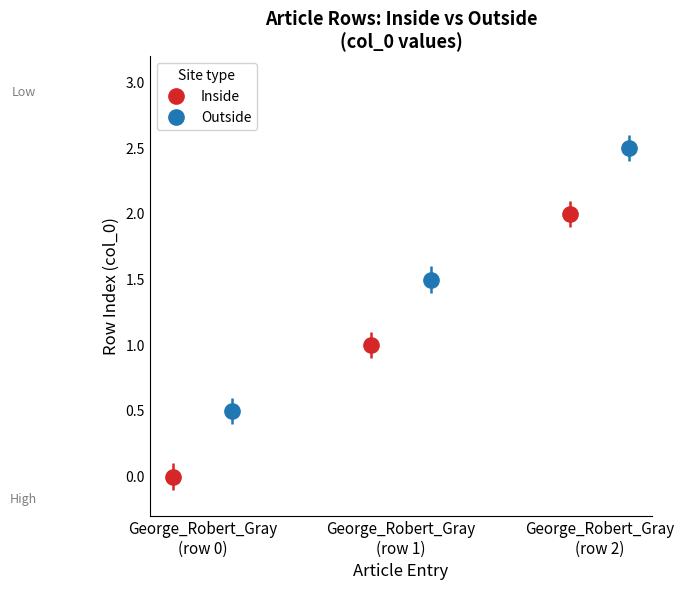

Count the number of values greater than 1.

1